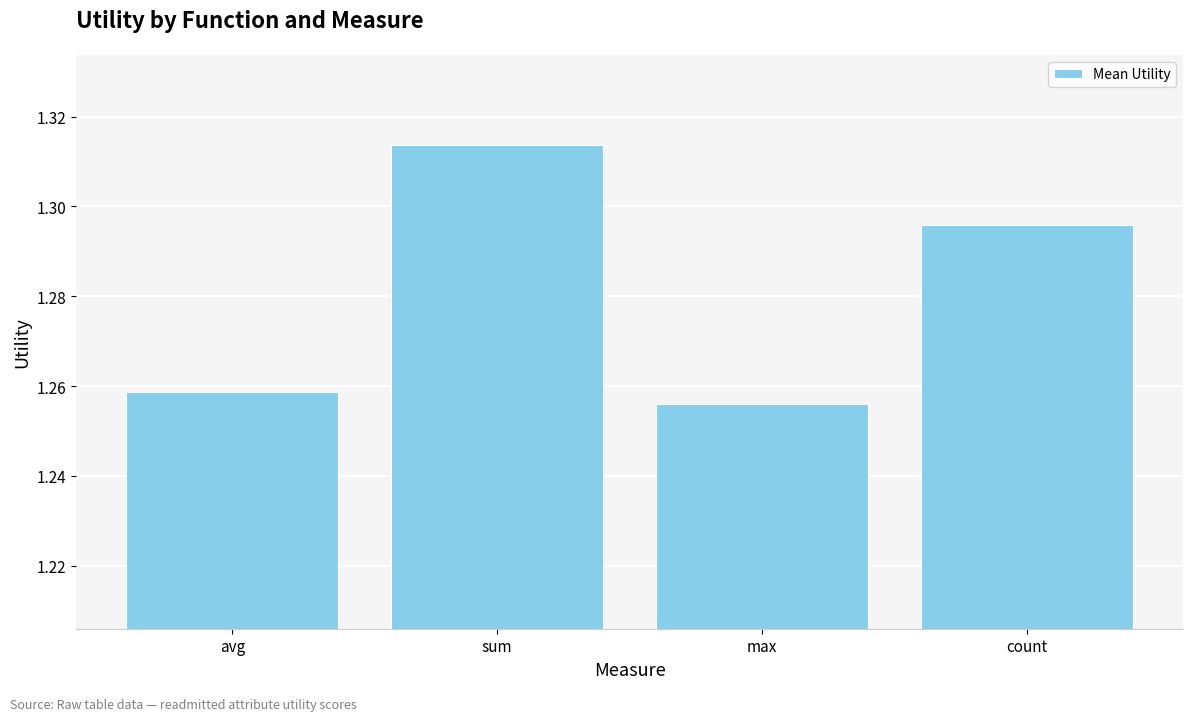

What position from the right is sum?

3